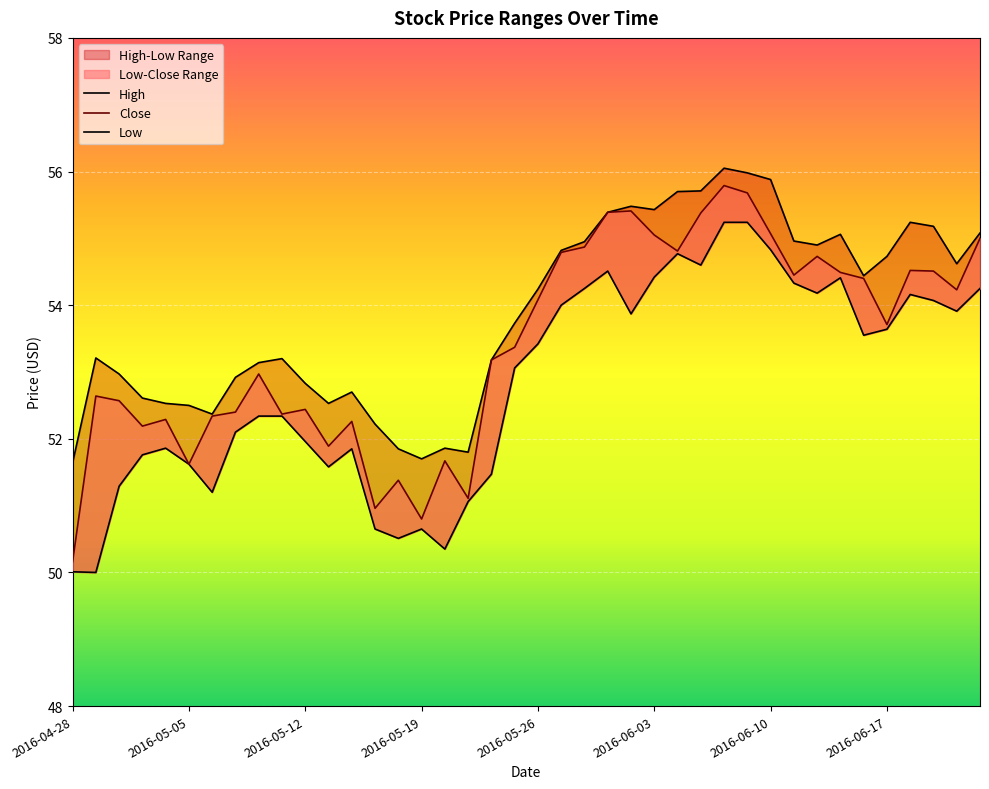

How many values in the High series are below 54?

20